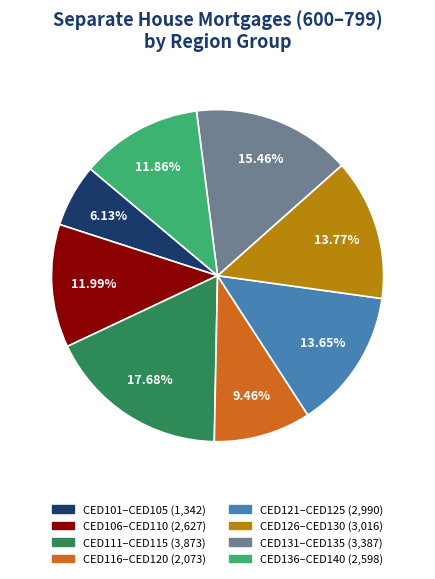

Does any single category account for the majority?

No